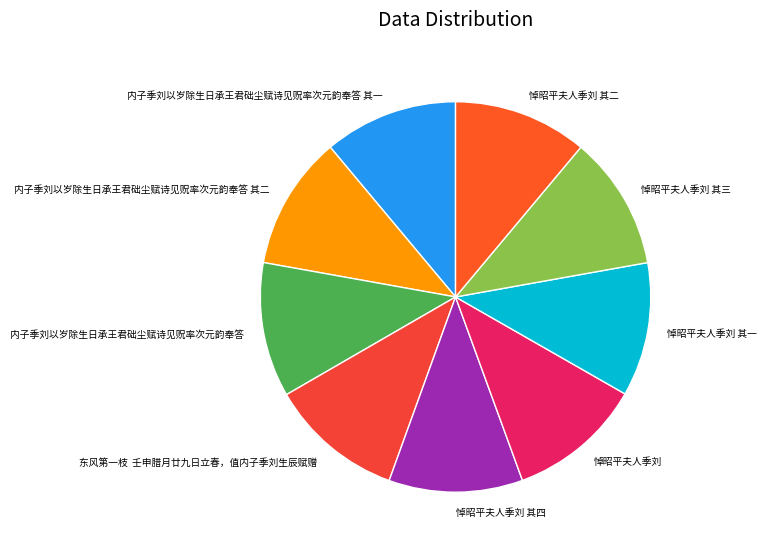

What is the ratio of the value at 悼昭平夫人季刘 to the value at 内子季刘以岁除生日承王君础尘赋诗见贶率次元韵奉答 其一?

1.0